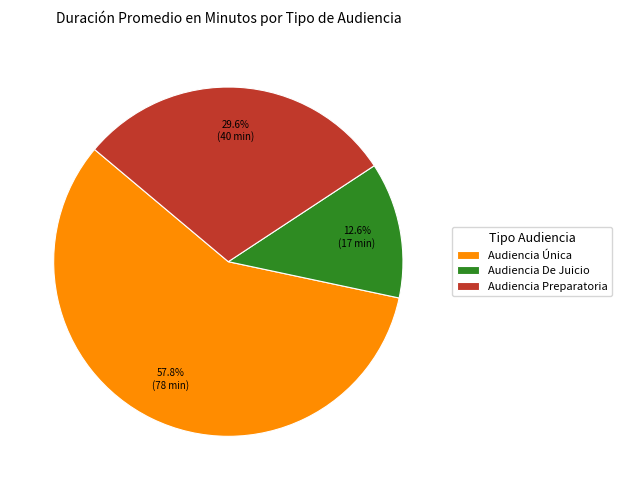

How many slices are in this pie chart?

3